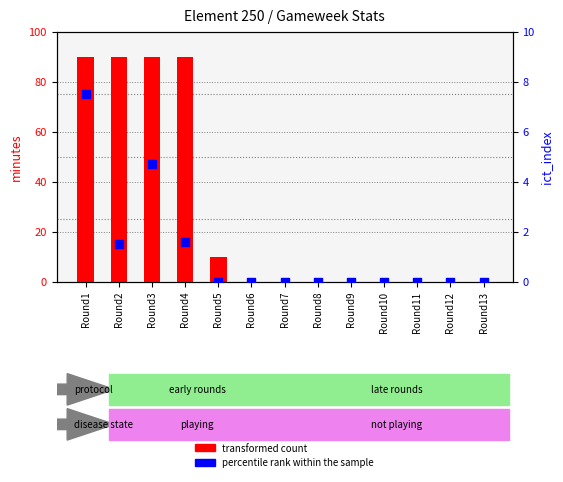

Which series reaches the minimum Y coordinate?

transformed count